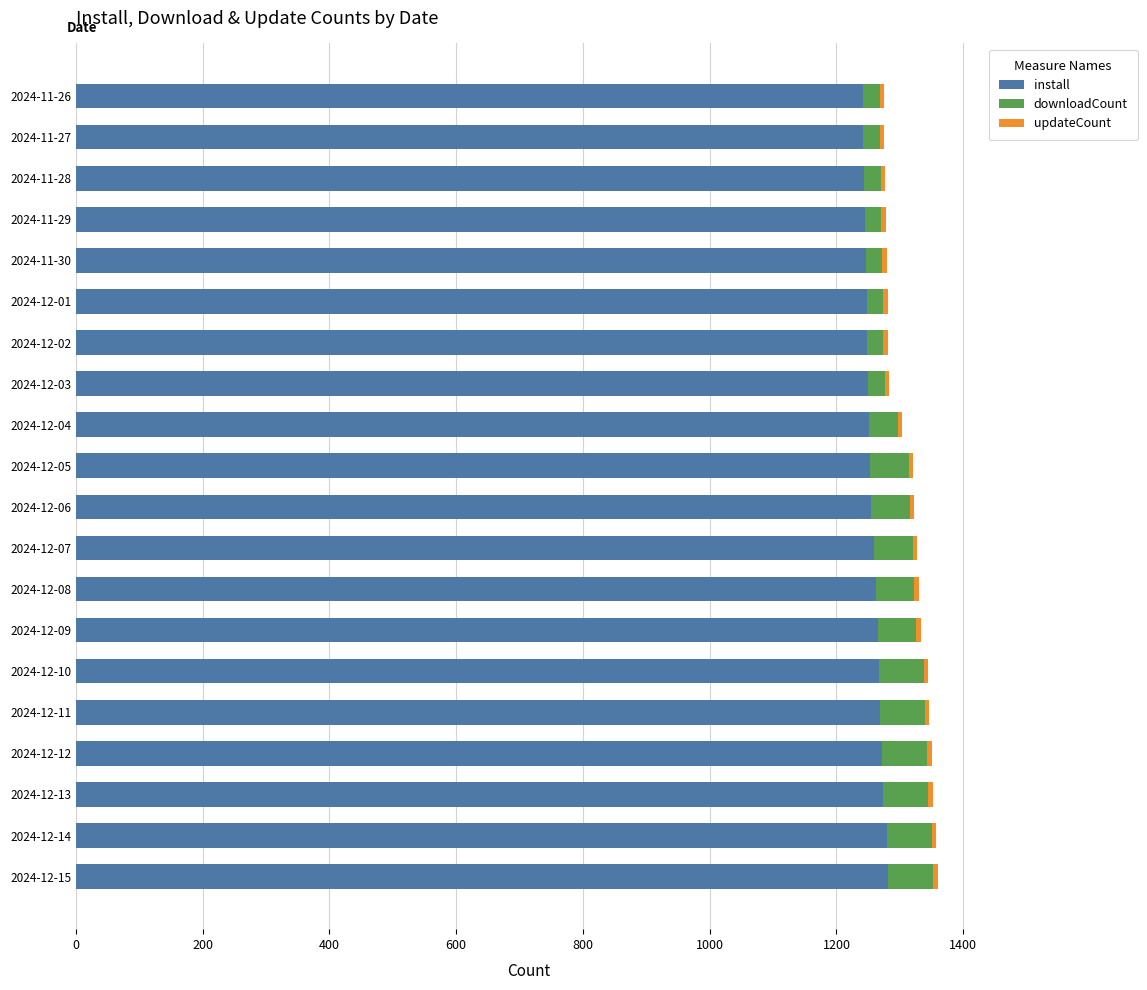

What is the maximum value for install?

1282